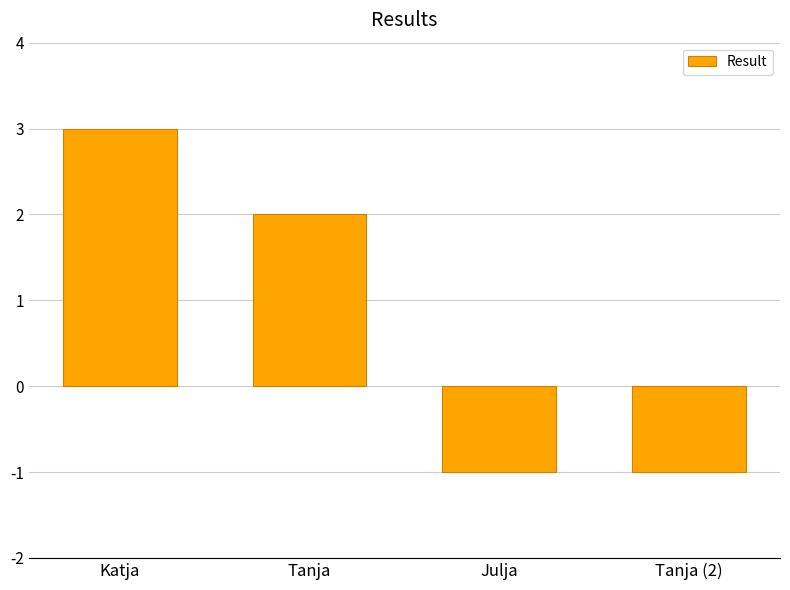

What position from the left is Julja?

3